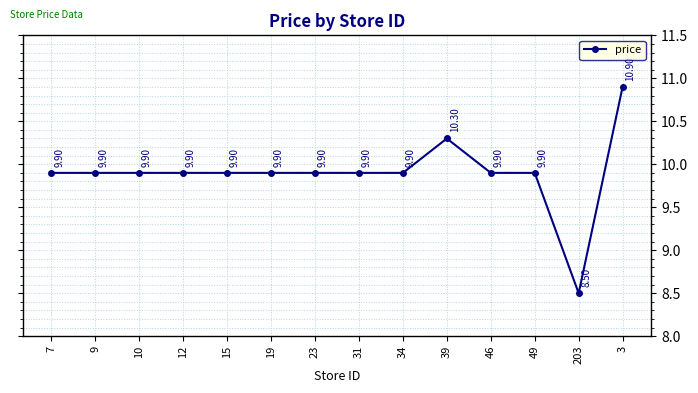

Reading left to right, transcribe all the data shown in this chart.

7=9.9	9=9.9	10=9.9	12=9.9	15=9.9	19=9.9	23=9.9	31=9.9	34=9.9	39=10.3	46=9.9	49=9.9	203=8.5	3=10.9